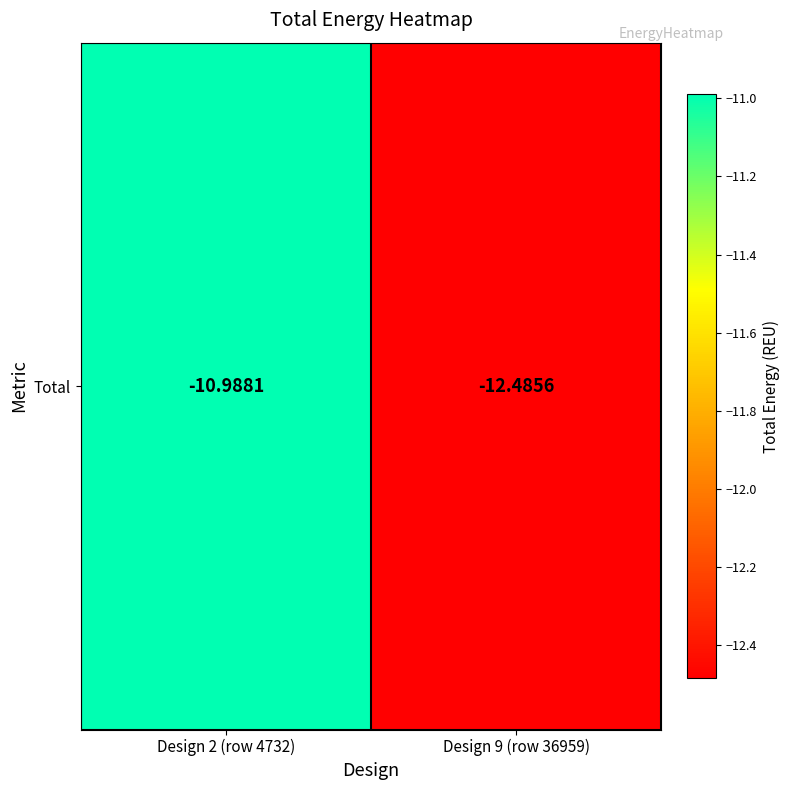

What is the smallest value displayed?

-12.5